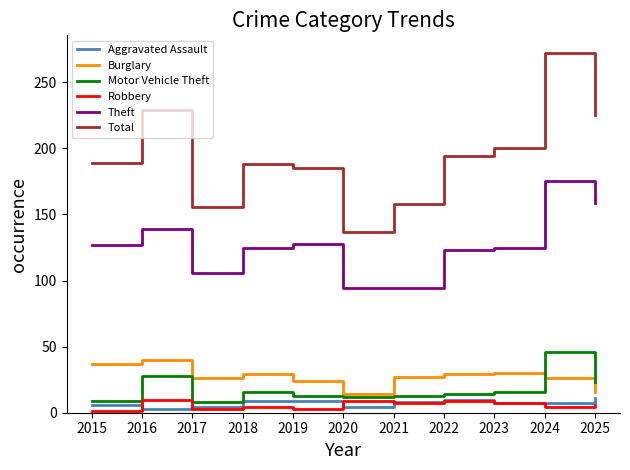

Which series has the widest spread of values?

Total